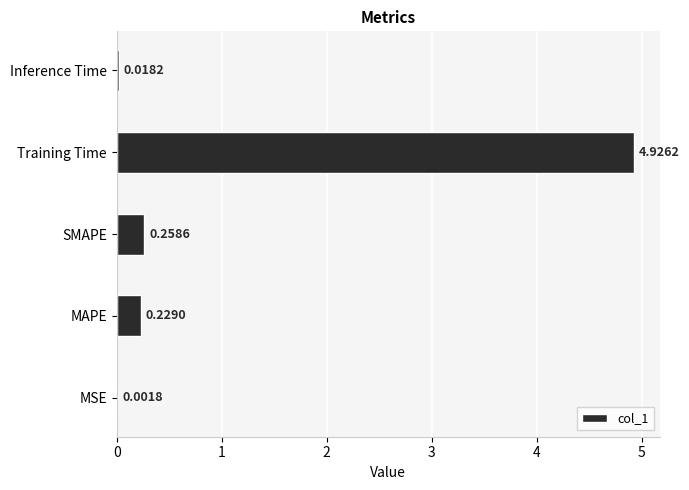

Count the number of categories in the chart.

5